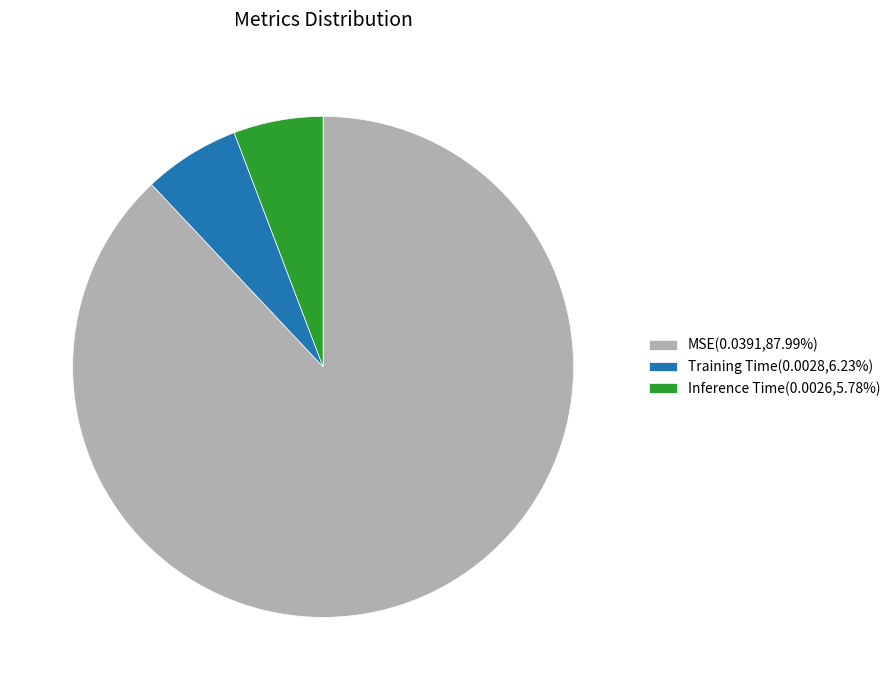

Which slice is the largest?

MSE